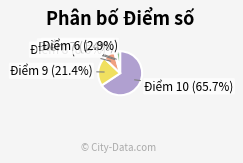

To the nearest percent, what is the difference between the largest and smallest slice percentages?

64%